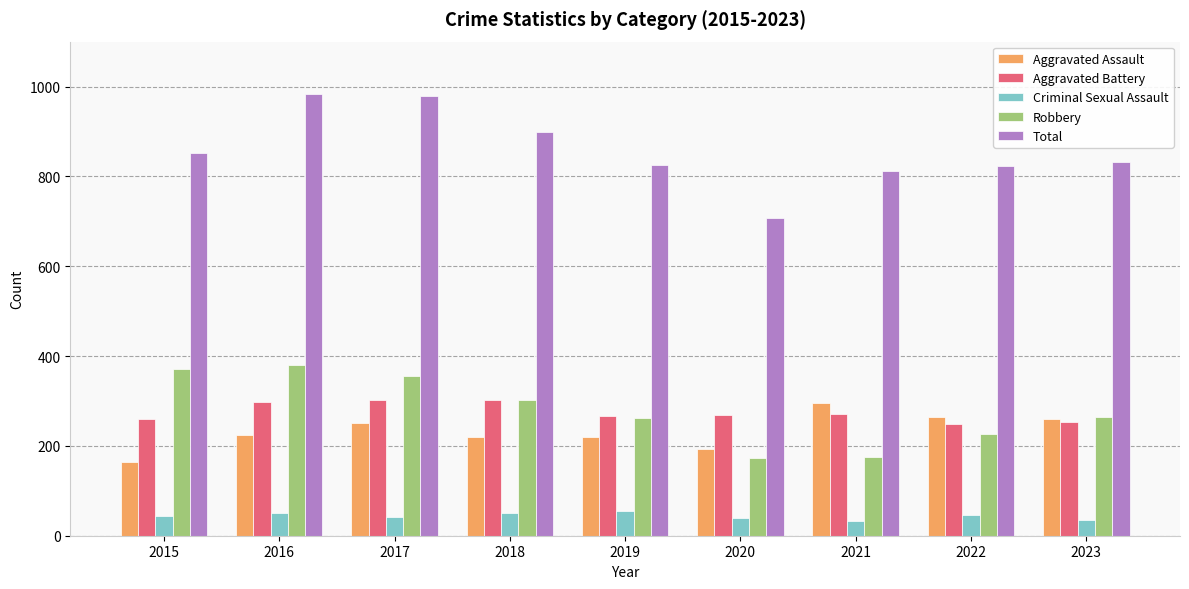

True or false: Criminal Sexual Assault has a value of 51 at 2018.

True